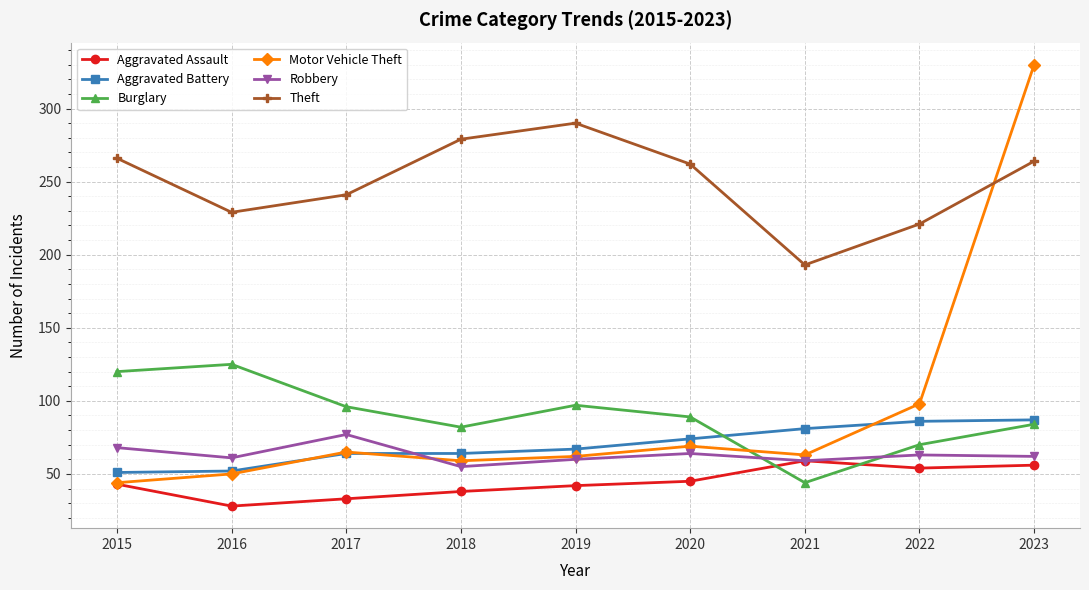

What is the difference between the maximum and minimum values in the Burglary series?

81